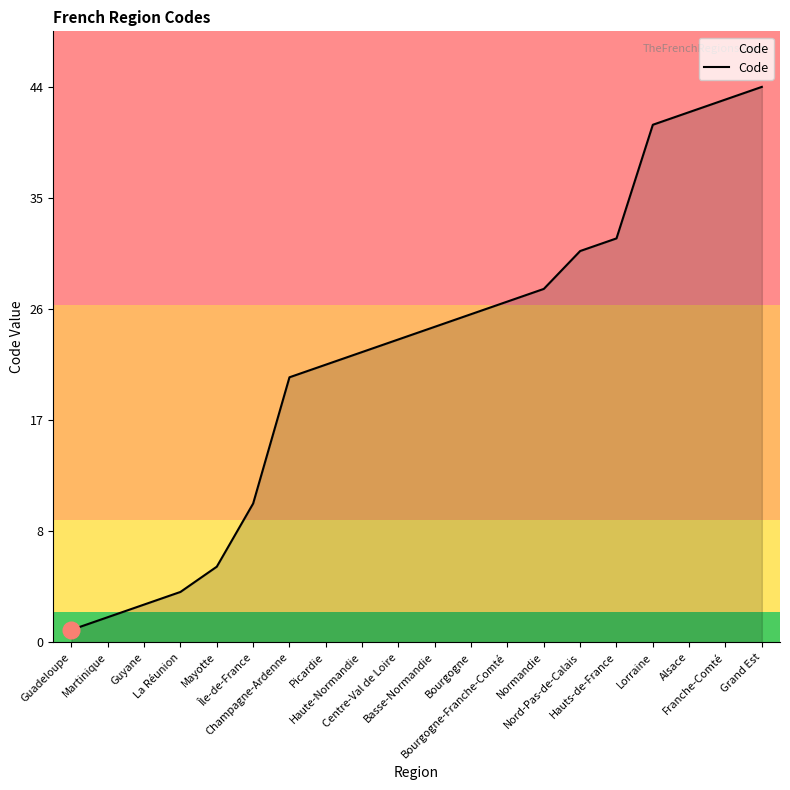

Rank the categories by value from highest to lowest.

Grand Est, Franche-Comté, Alsace, Lorraine, Hauts-de-France, Nord-Pas-de-Calais, Normandie, Bourgogne-Franche-Comté, Bourgogne, Basse-Normandie, Centre-Val de Loire, Haute-Normandie, Picardie, Champagne-Ardenne, Île-de-France, Mayotte, La Réunion, Guyane, Martinique, Guadeloupe